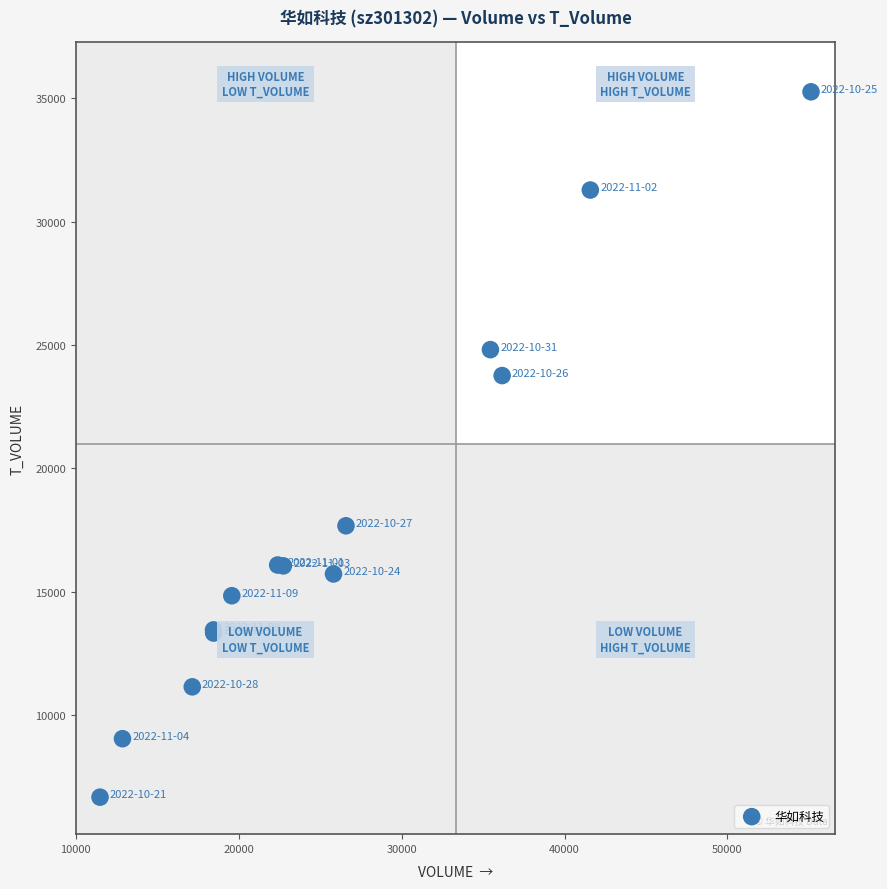

What Y value in the scatter plot is closest to 20964?

23758